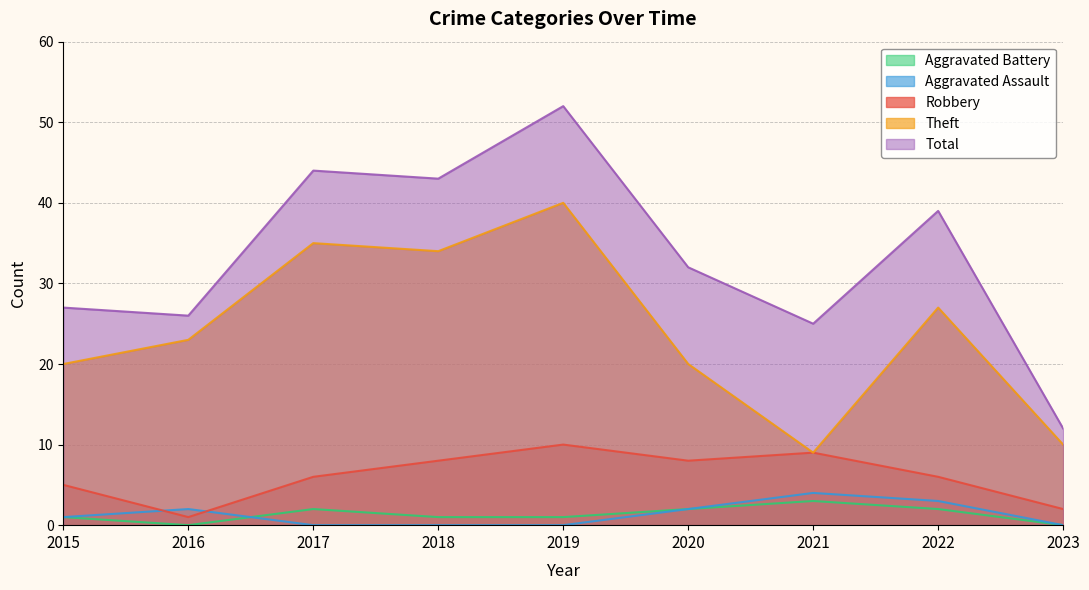

Count the number of data series in this chart.

5